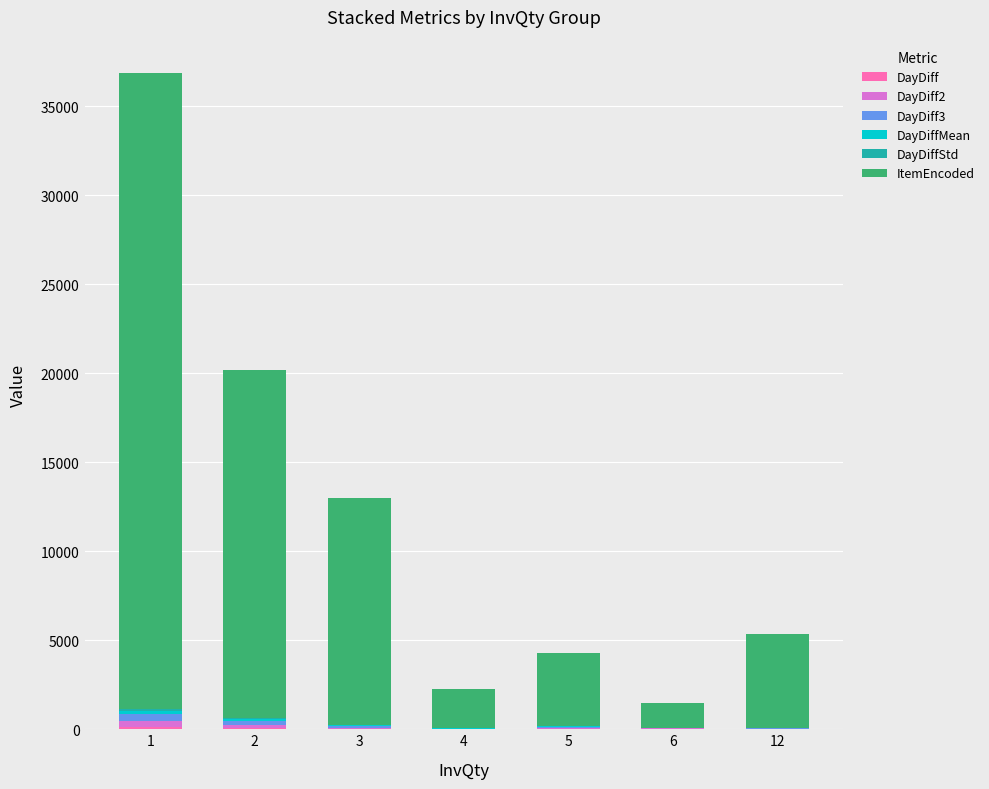

How many data points does each series have?

7